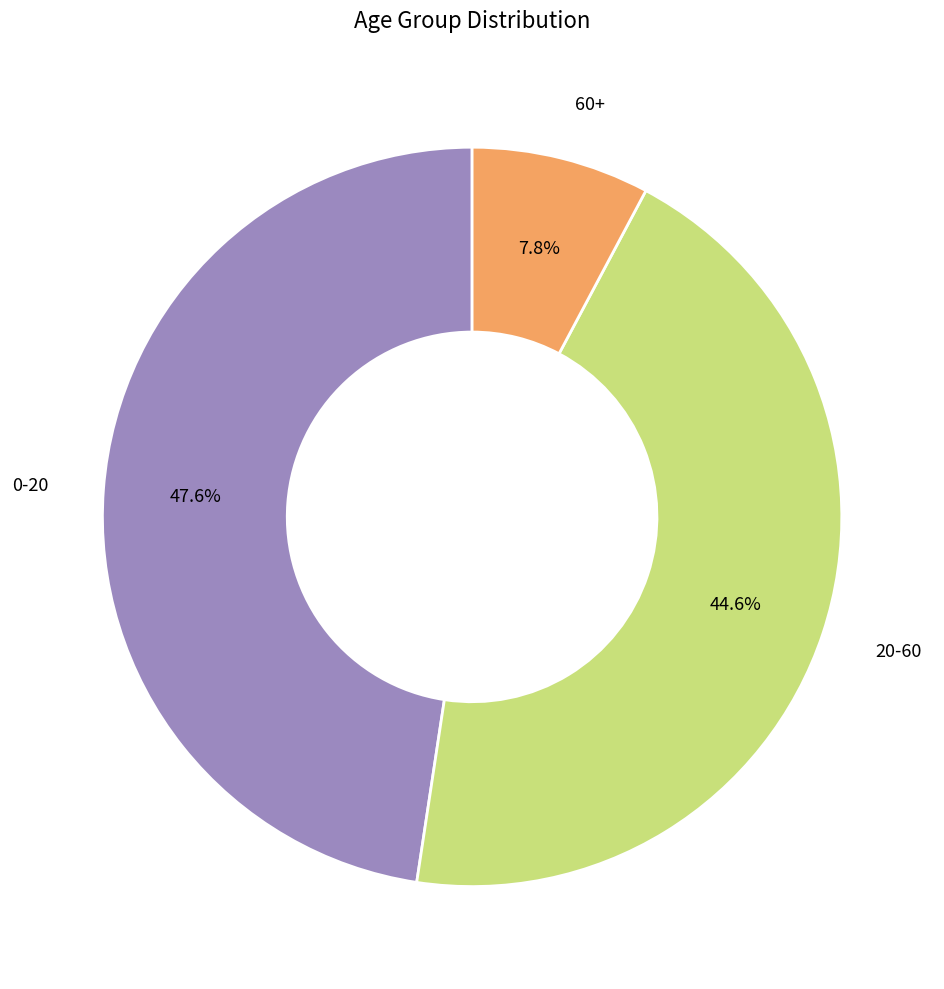

How many slices are in this pie chart?

3